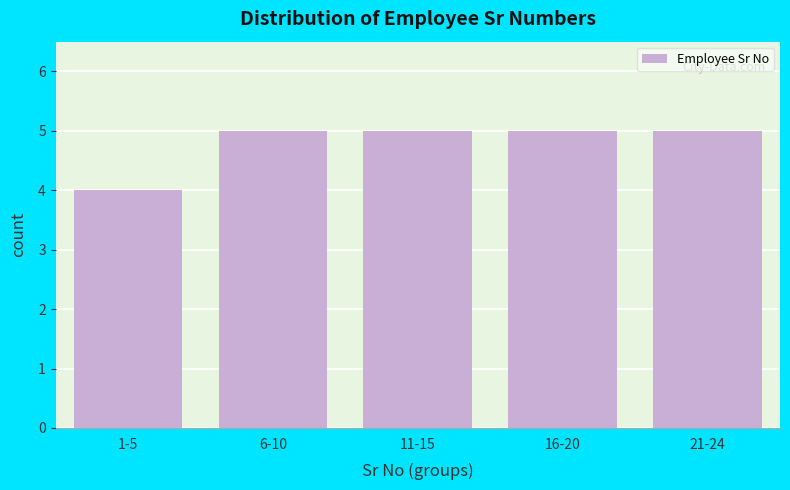

Reading left to right, list all the values displayed in this chart.

4	5	5	5	5